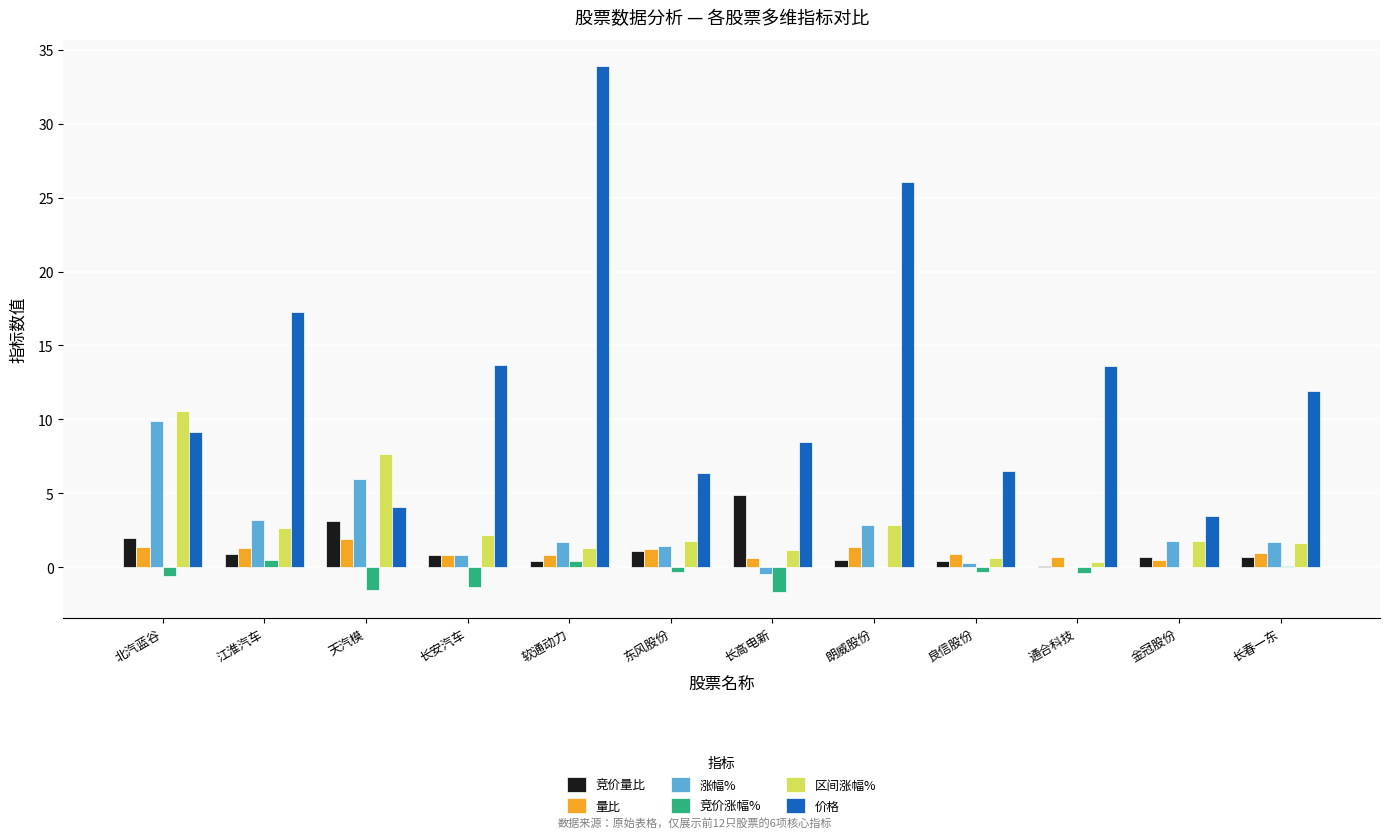

At which label does 竞价涨幅% first exceed 0?

江淮汽车